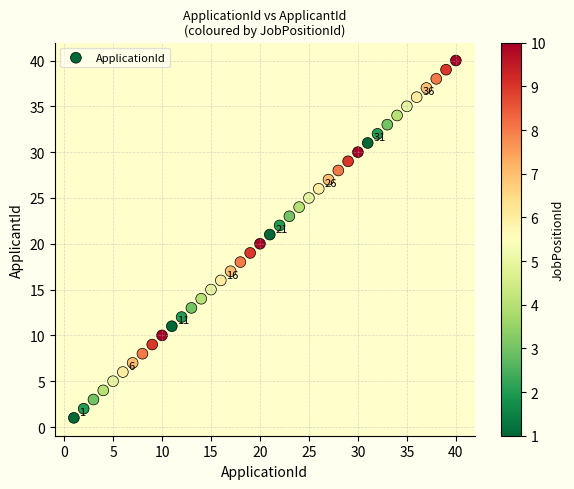

What is the range of X values (max minus min)?

39